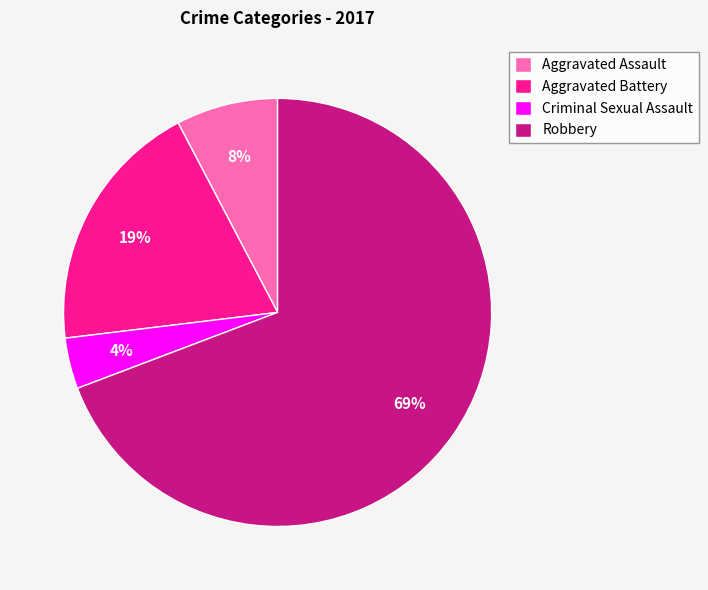

What is the ratio of the value at Aggravated Assault to the value at Criminal Sexual Assault?

2.0